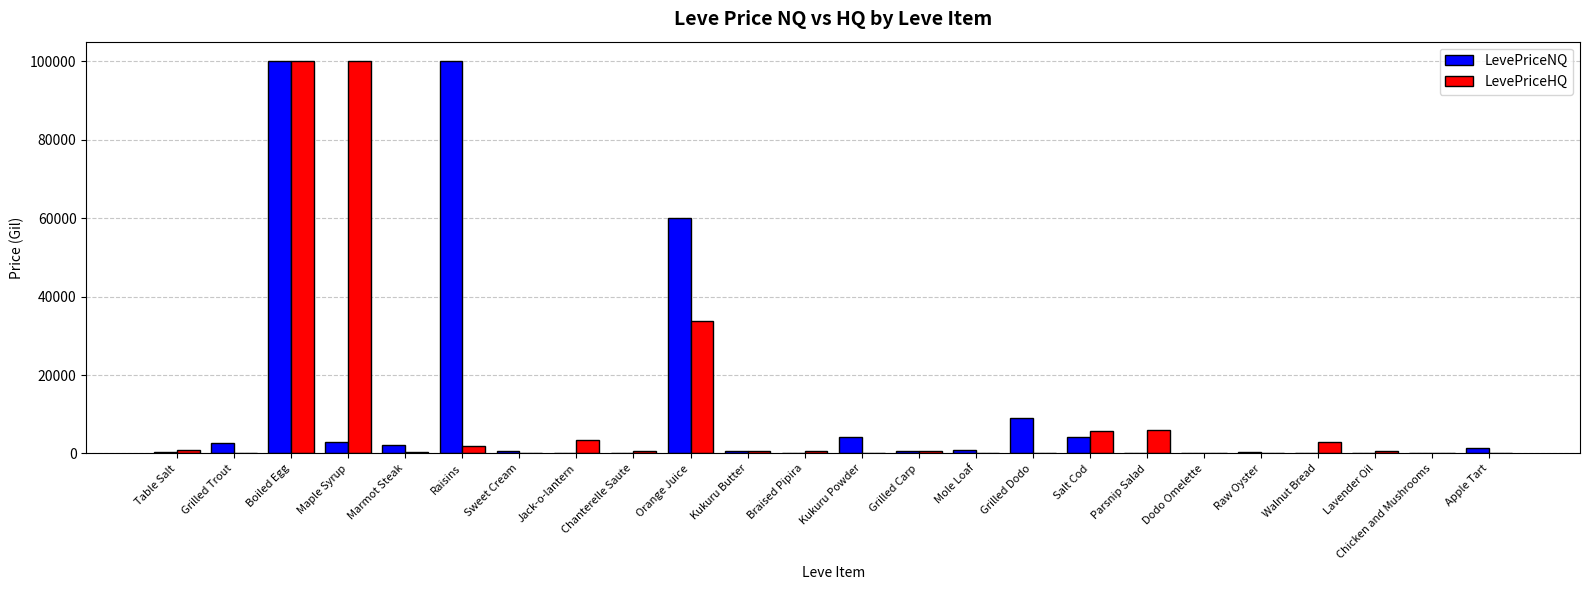

How many groups of bars are there?

24